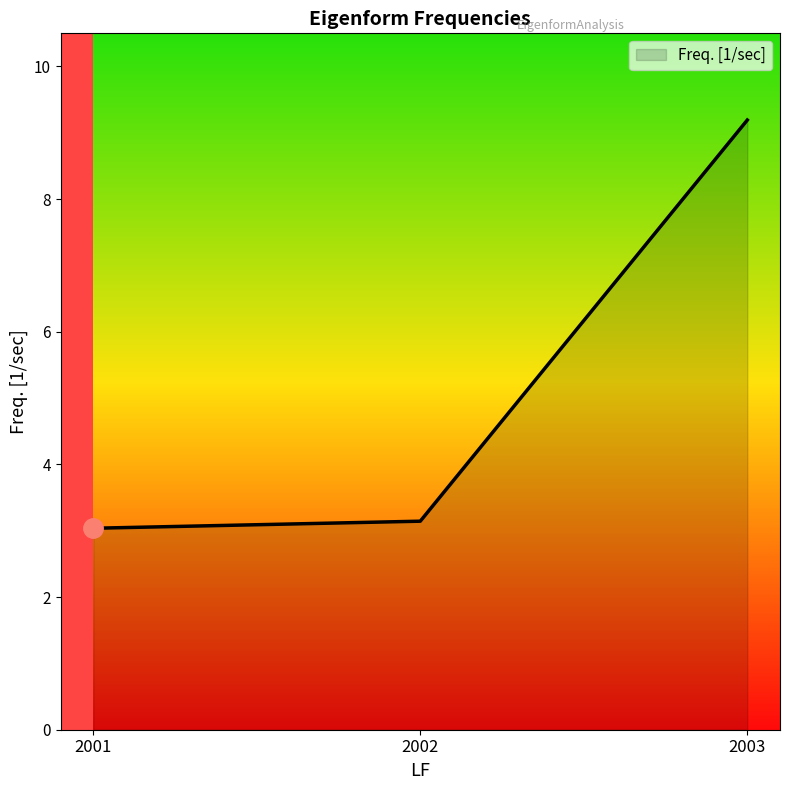

Which has a higher value, 2003 or 2001?

2003